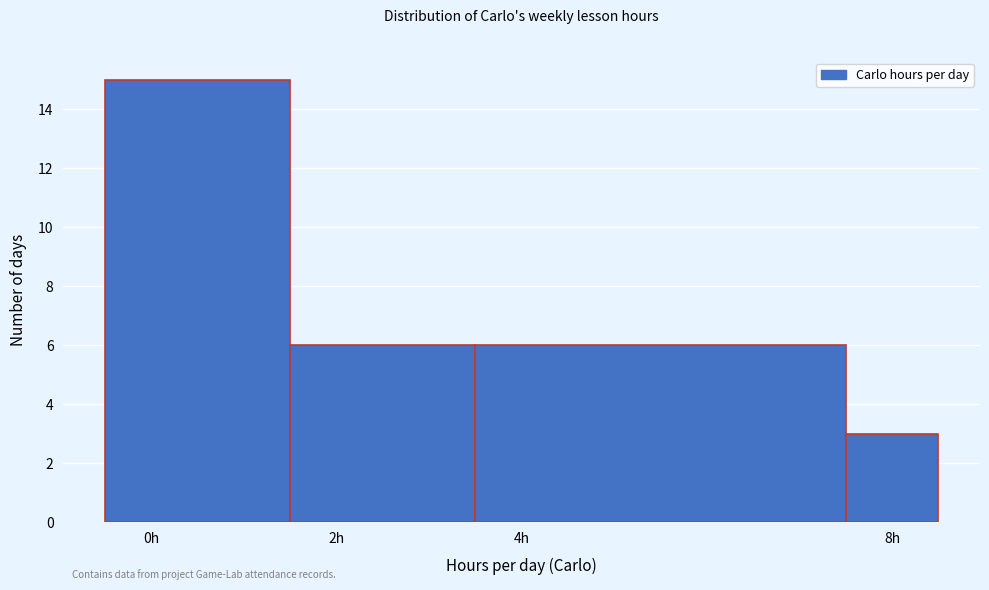

Over which range of the x-axis is the bar tallest?

-0.5 to 1.5